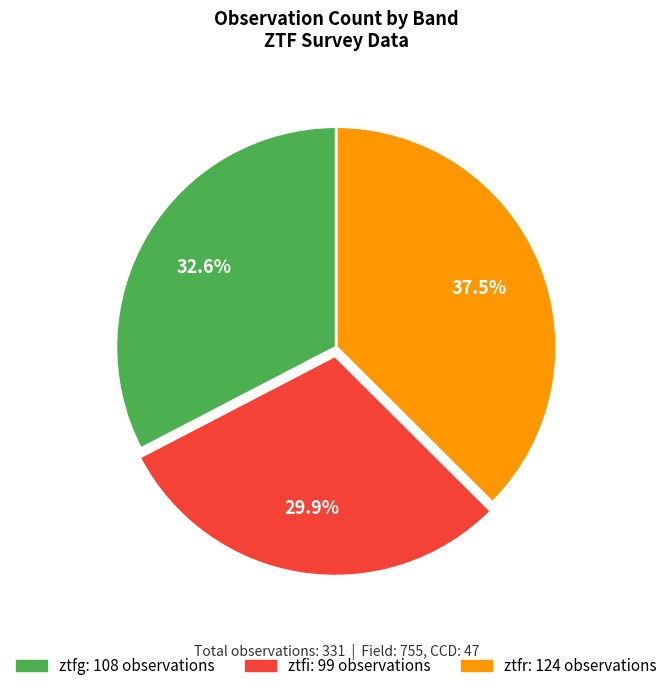

The ztfg slice represents 21% of the pie. True or false?

False